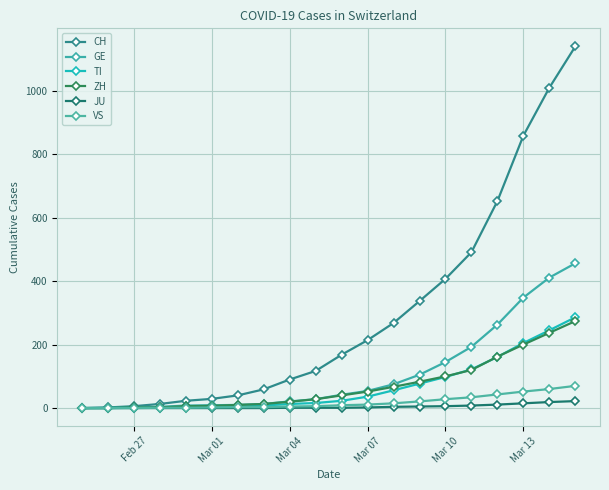

Which series has the largest total across all categories?

CH